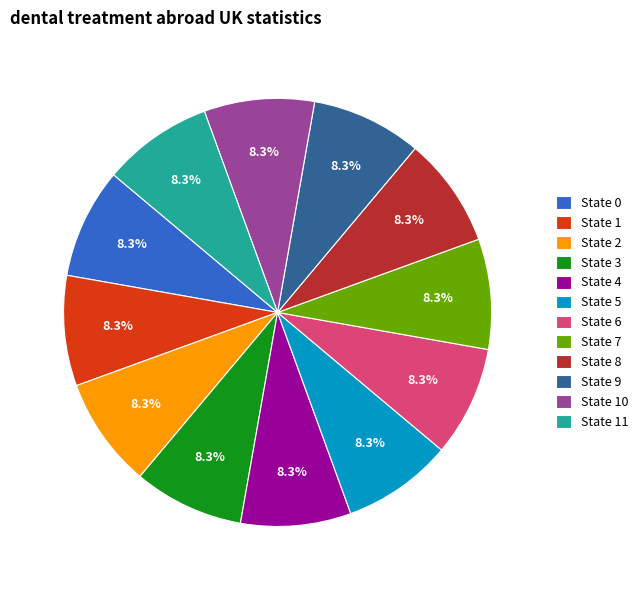

What is the ratio of the value at State 2 to the value at State 8?

1.0